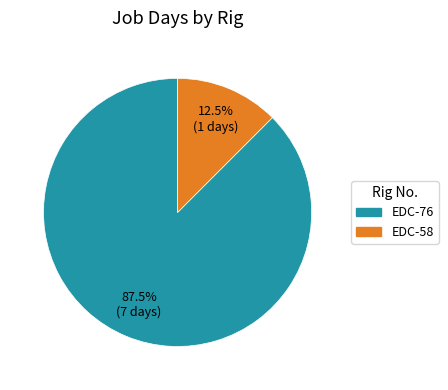

Is the sum of EDC-58 and EDC-76 greater than half?

Yes